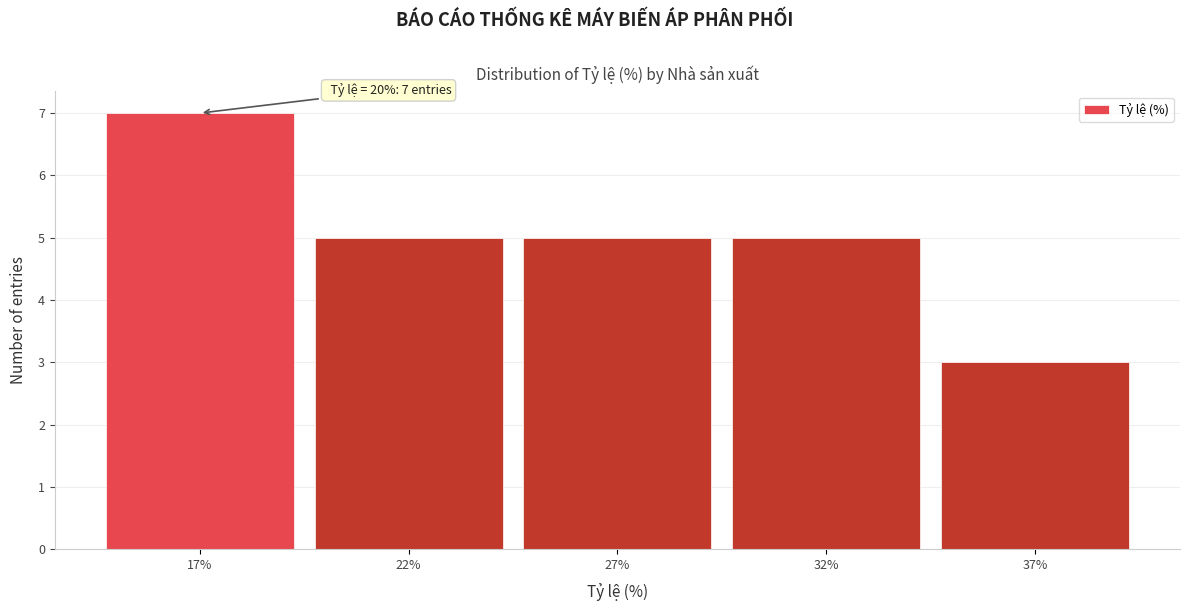

Reading right to left, transcribe all the data shown in this chart.

37%=3	32%=5	27%=5	22%=5	17%=7